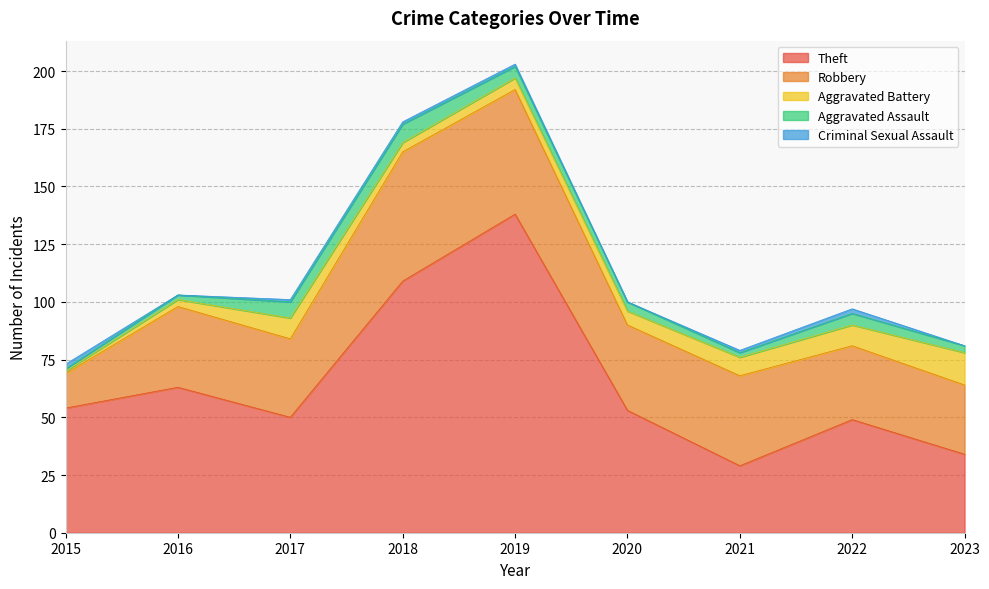

Is it true that Criminal Sexual Assault equals 1 at 2021?

True